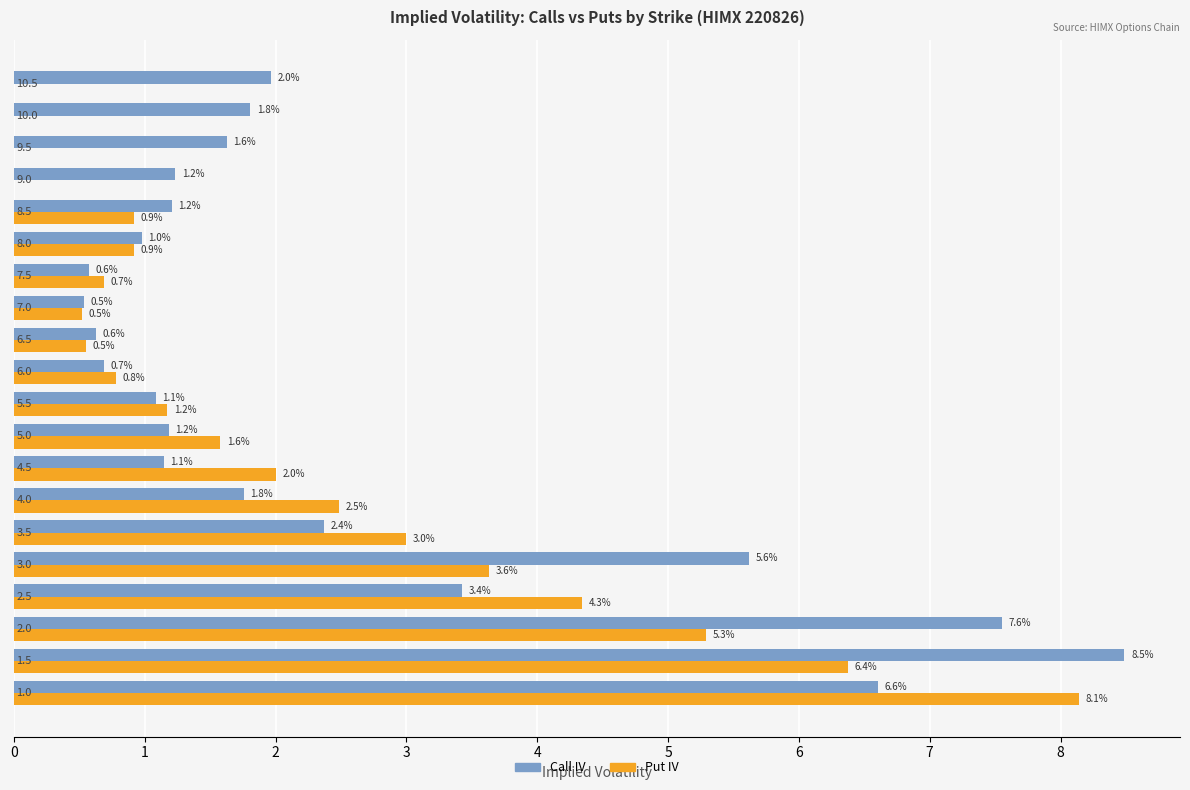

Which series has the largest total across all categories?

Call IV